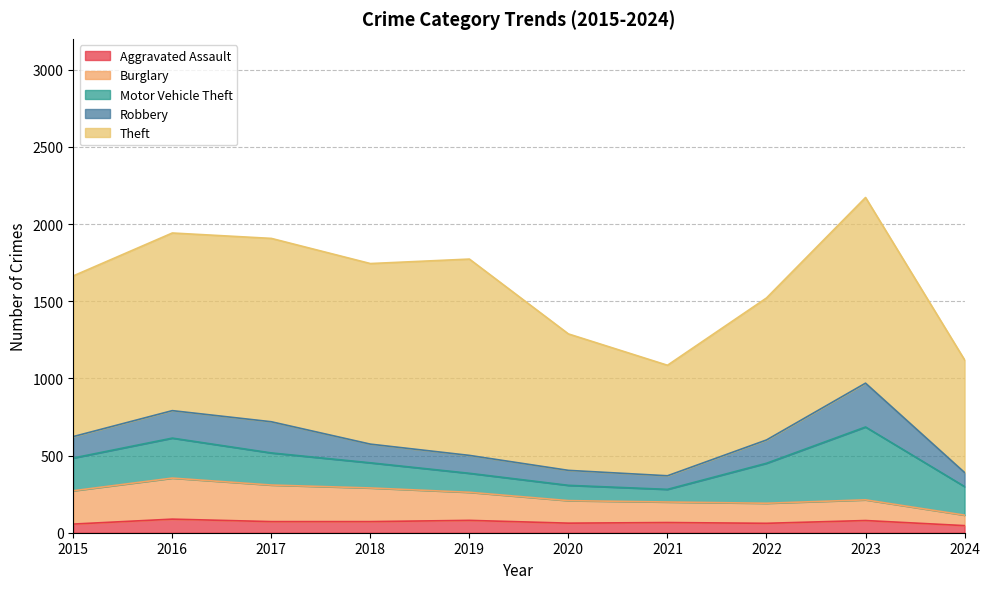

Is it true that Burglary equals 134 at 2023?

True